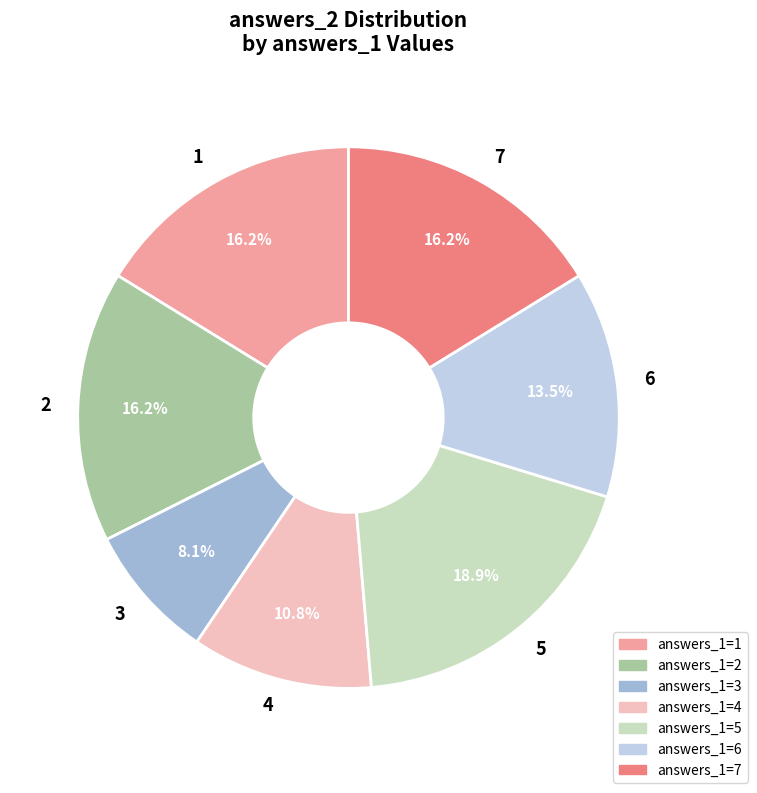

Approximately how many times larger is the value at 1 compared to 7?

1.0